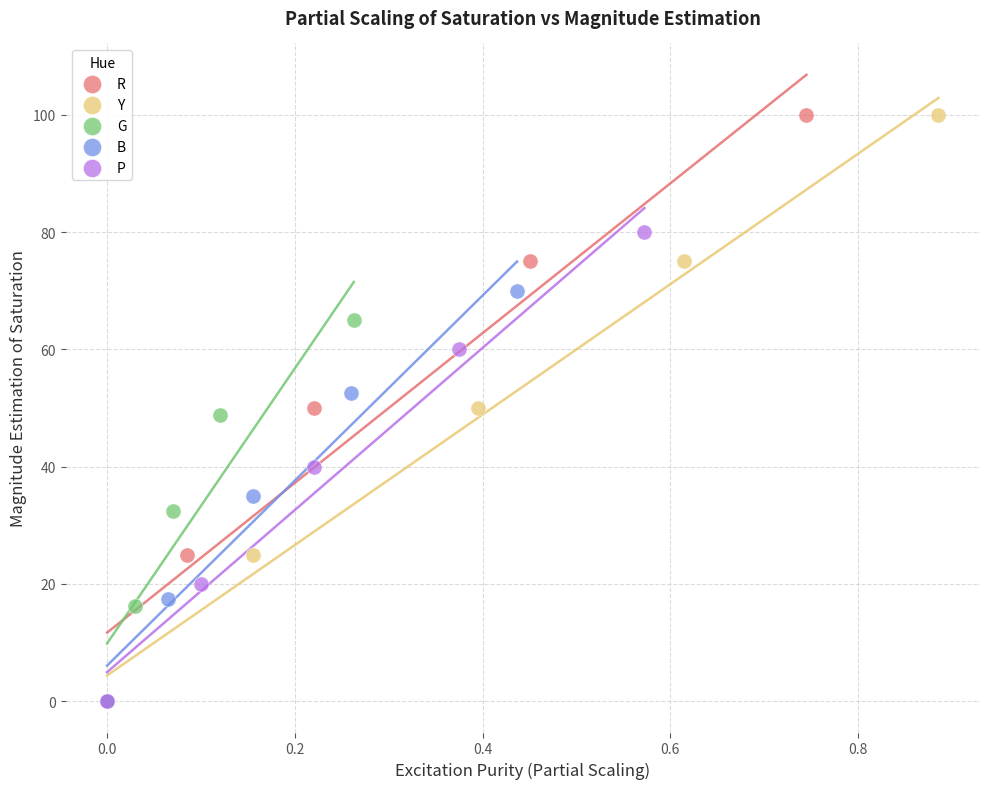

What are all the series names shown in the legend?

R, Y, G, B, P